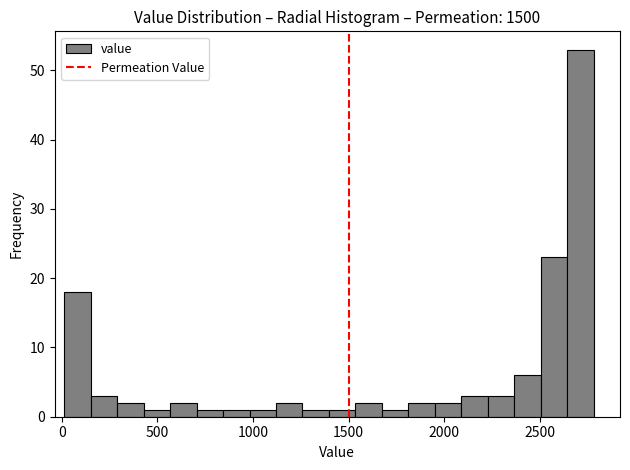

Around what value on the x-axis is the tallest bar? Give the approximate position of its centre, as read against the axis.

2700